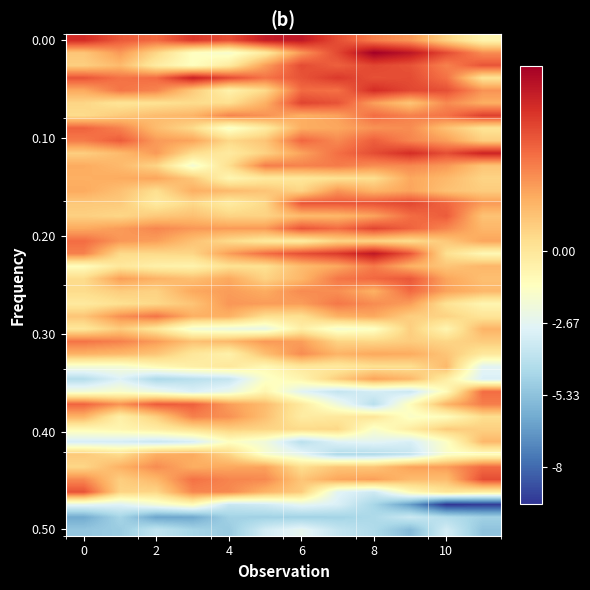

Which category has the lowest value across all series?

10